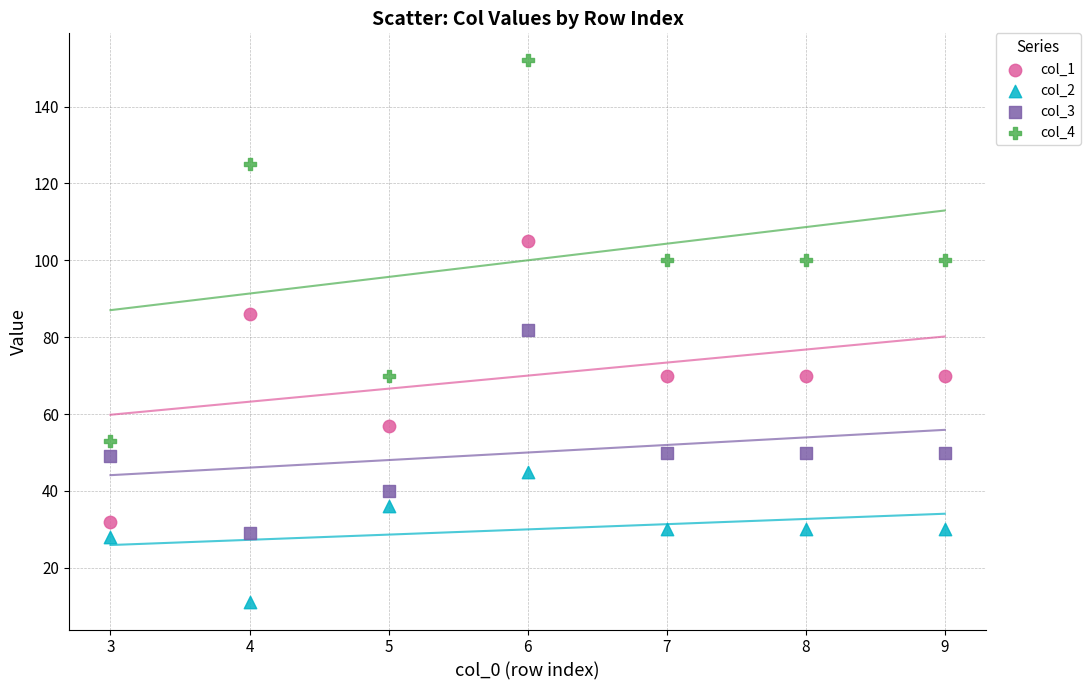

Which series has the largest Y range (max minus min)?

col_4